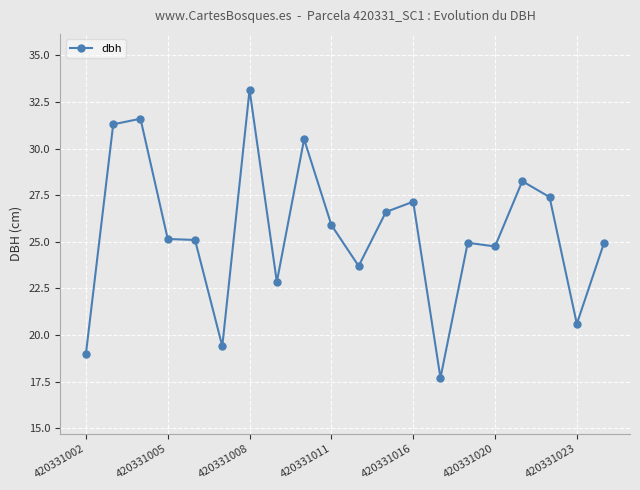

What is the average value?

25.5